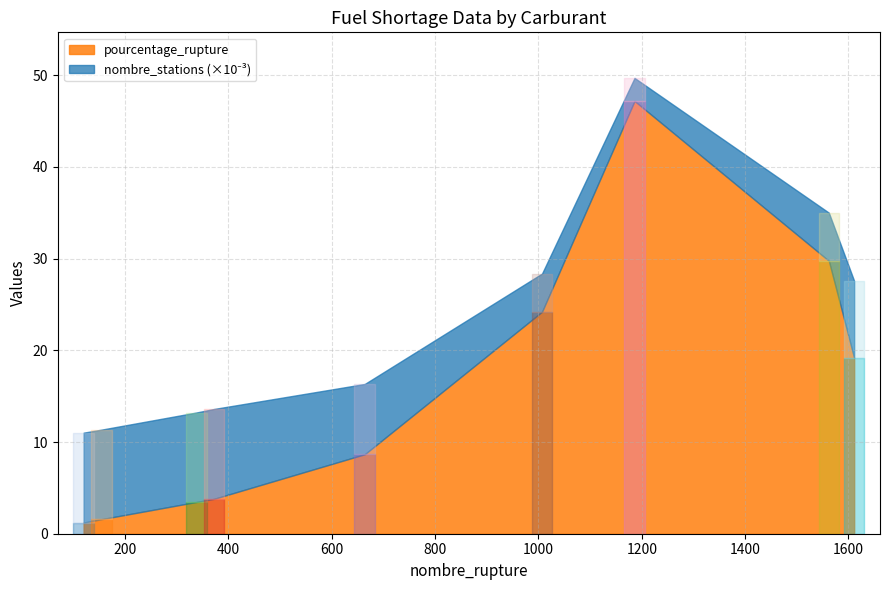

True or false: nombre_rupture and nombre_stations cross at least once.

False